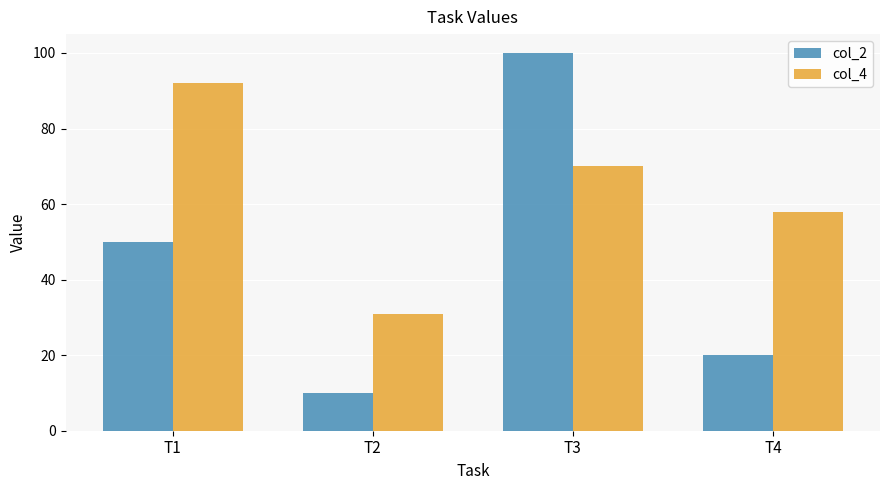

What is the difference between the maximum and minimum values in the col_4 series?

61